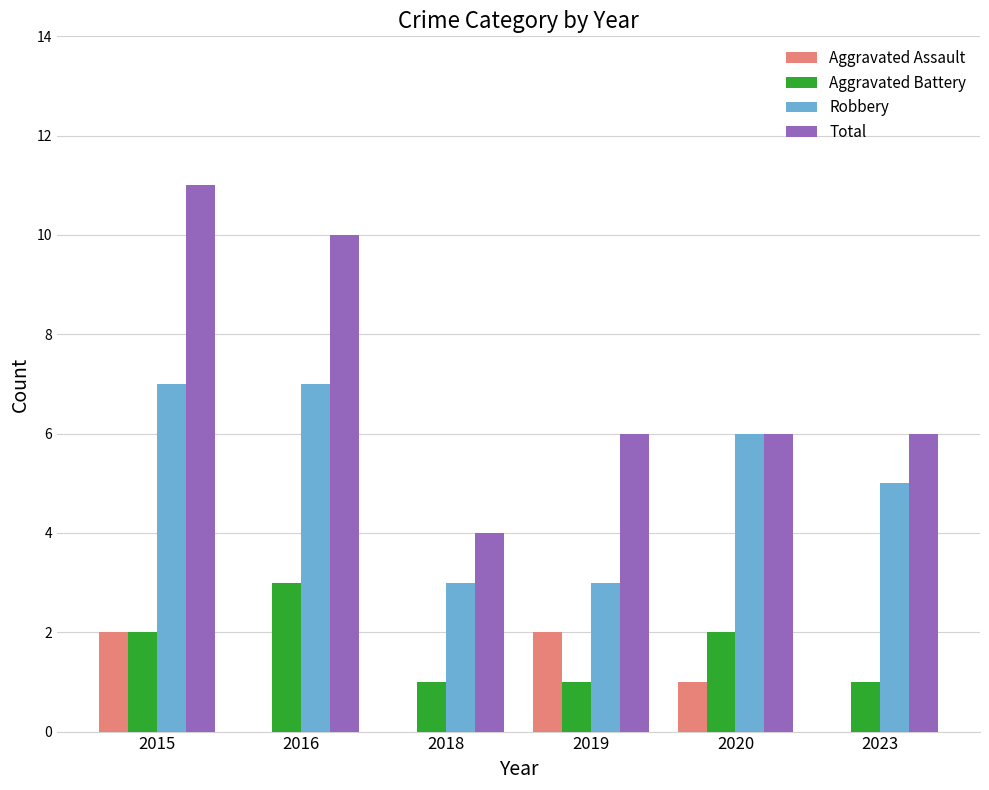

How many categories are shown in the chart?

6